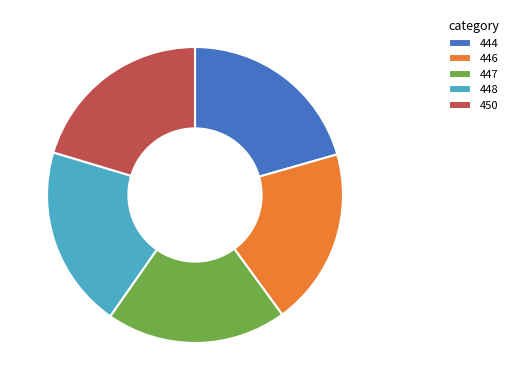

Is 444 the majority of the pie?

No